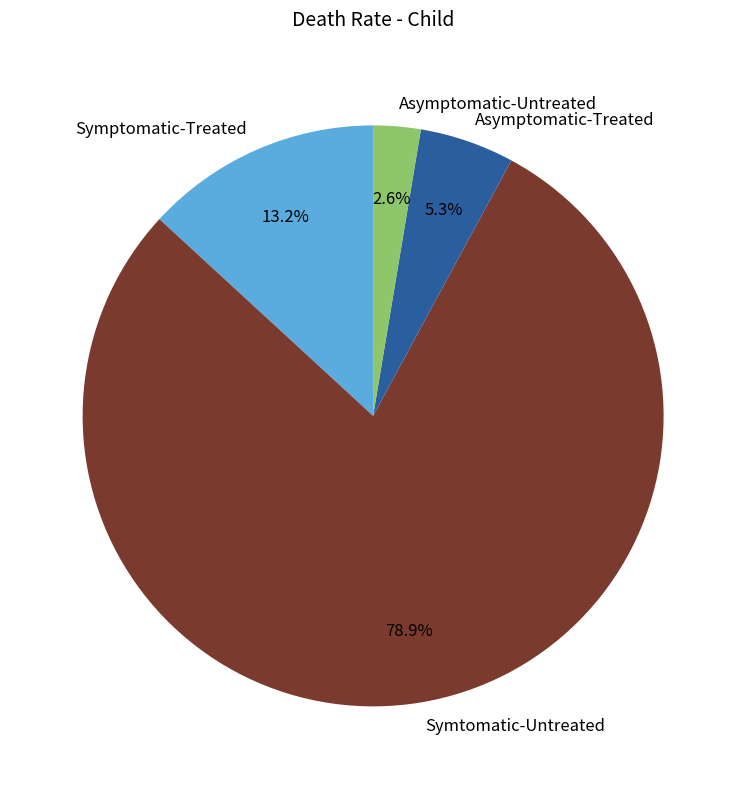

To the nearest percent, what is the difference between the largest and smallest slice percentages?

76%